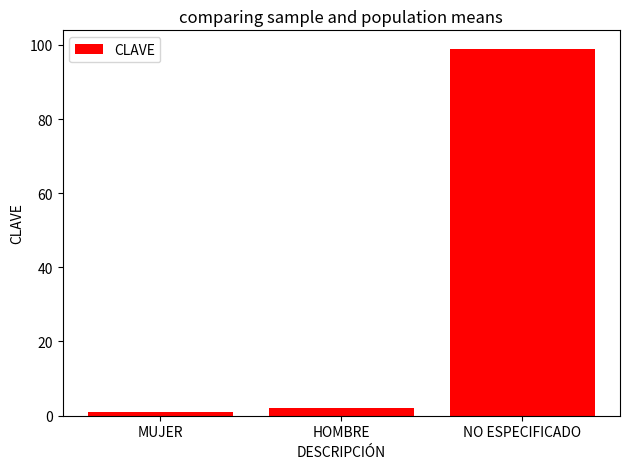

Reading left to right, list all the values displayed in this chart.

1	2	99